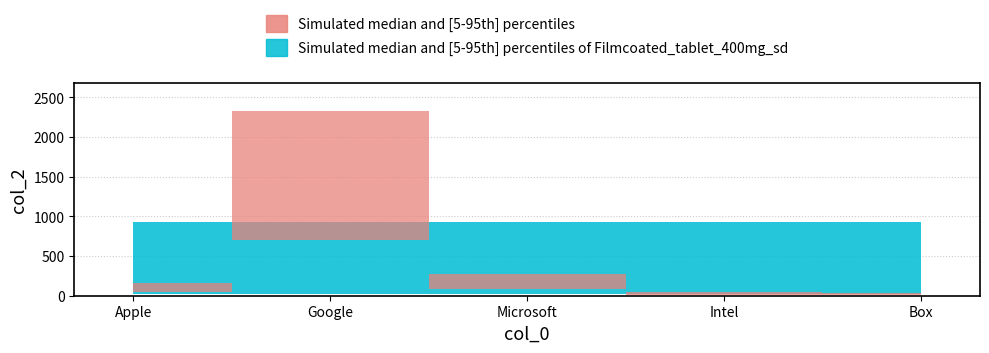

How many interior local peaks (higher than both neighbors) does the data have?

1